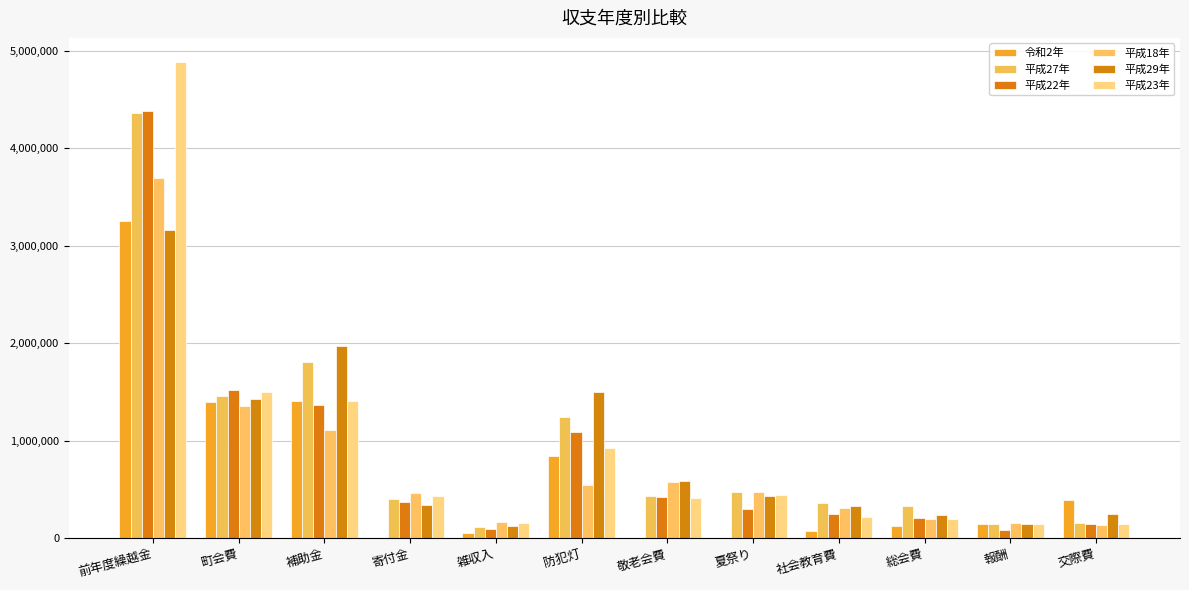

What is the sum of the 平成27年 values at 雑収入 and 前年度繰越金?

4474402